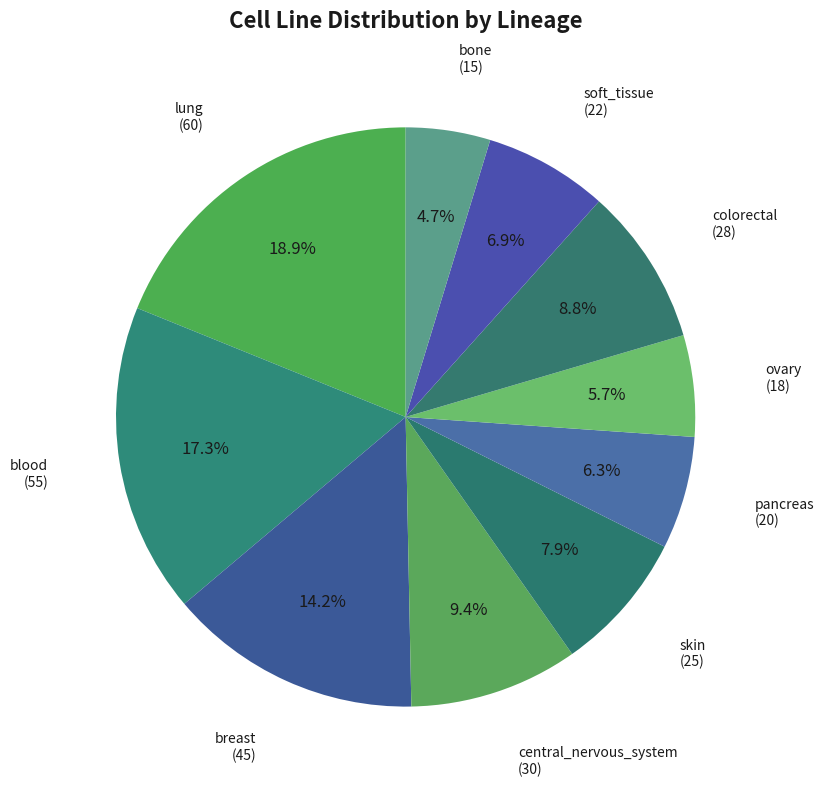

What portion of the pie excludes bone?

95.3%